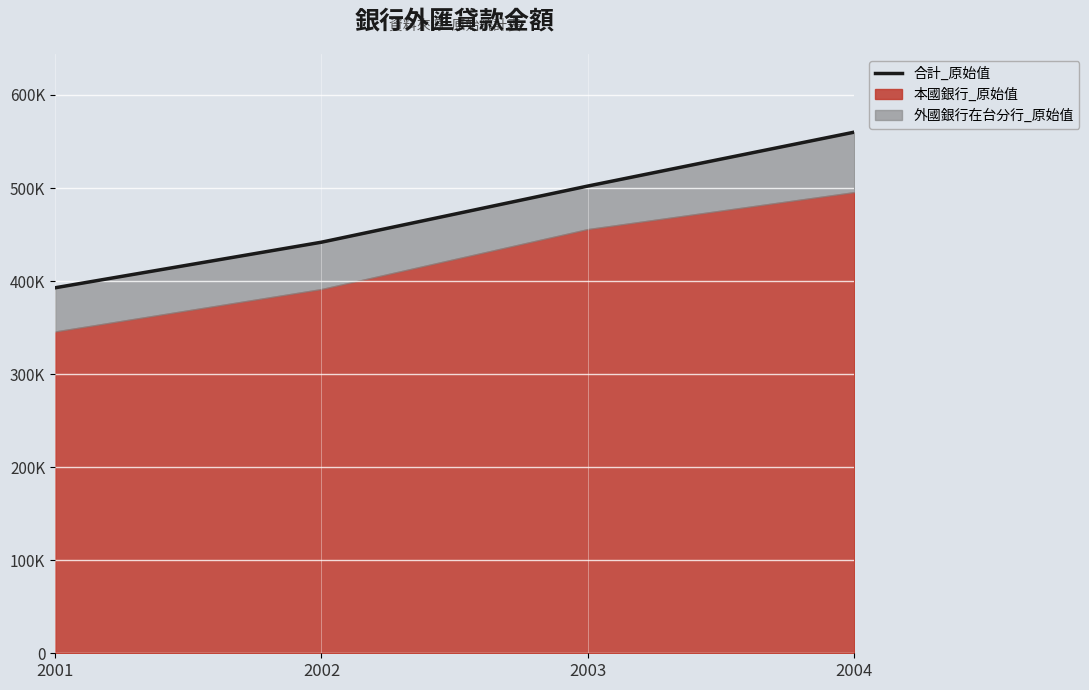

Which category has the highest value across all series?

2004